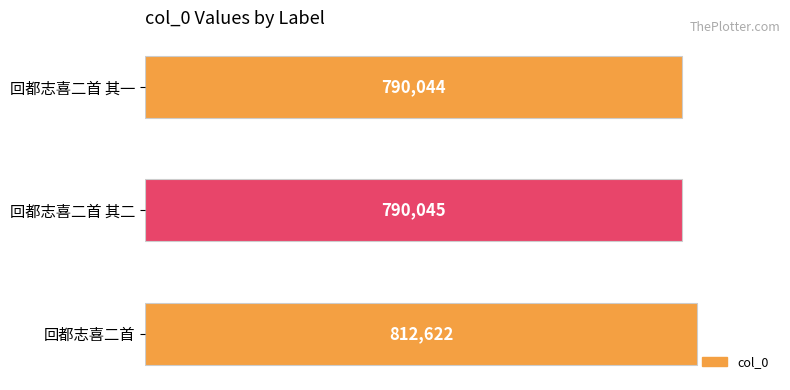

Reading top to bottom, transcribe all the data shown in this chart.

790044	790045	812622